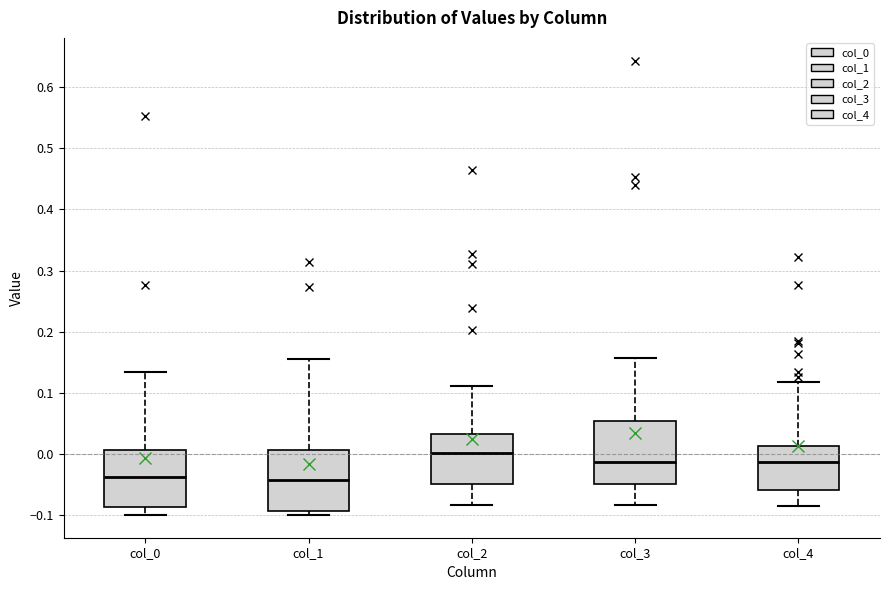

Reading left to right, transcribe this box plot: for each box, give where its median line is, the range the box spans, and where its two whiskers end, as read against the y-axis. The values are not printed on the chart, so give them approximately, as read against the axis.

col_0: median -0.04, box -0.09 to 0.01, whiskers -0.10 to 0.13
col_1: median -0.04, box -0.09 to 0.01, whiskers -0.10 to 0.15
col_2: median 0.00, box -0.05 to 0.03, whiskers -0.08 to 0.11
col_3: median -0.01, box -0.05 to 0.05, whiskers -0.08 to 0.16
col_4: median -0.01, box -0.06 to 0.01, whiskers -0.08 to 0.12